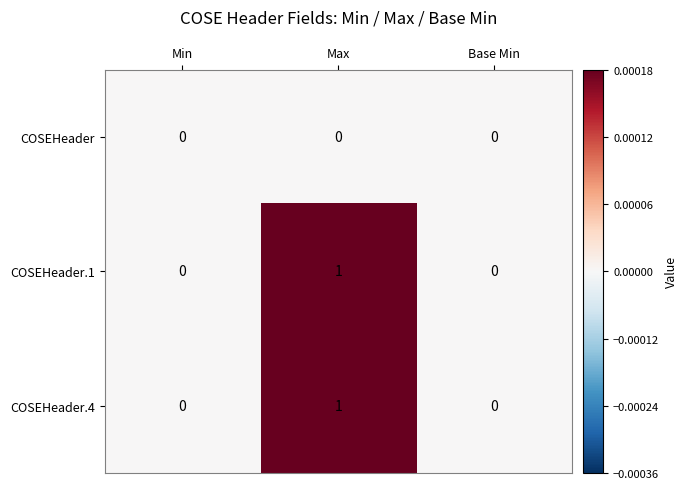

How many COSEHeader.1 values are between 0 and 1?

3